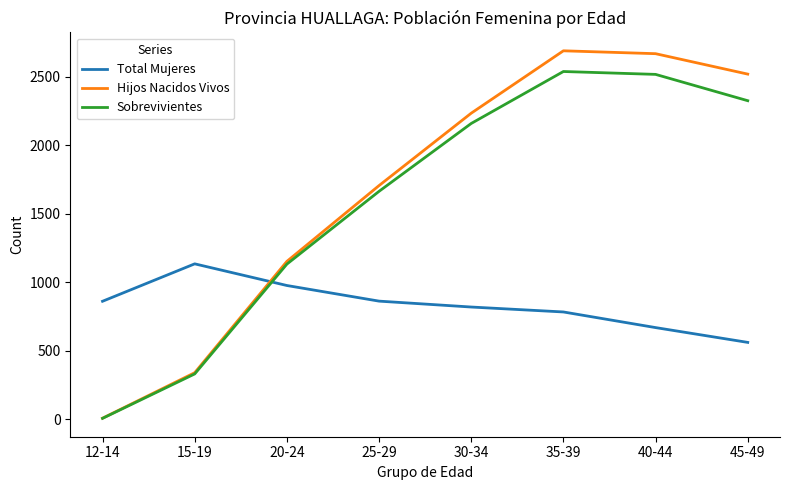

How many times do Sobrevivientes and Total Mujeres cross each other?

1